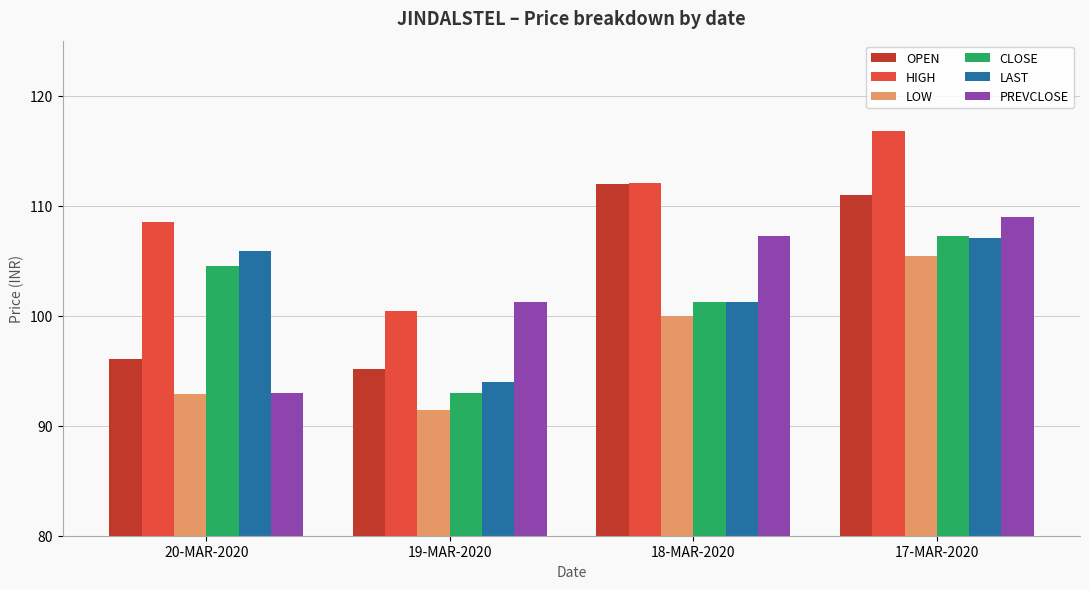

At which category is the sum across all series the highest?

17-MAR-2020